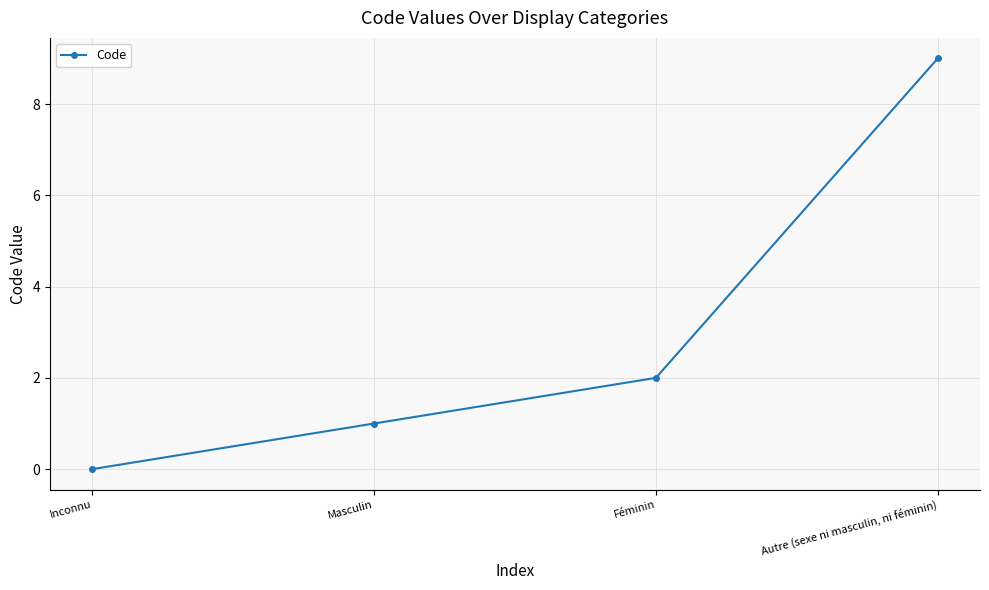

Is it true that the value at Autre (sexe ni masculin, ni féminin) is 14?

False